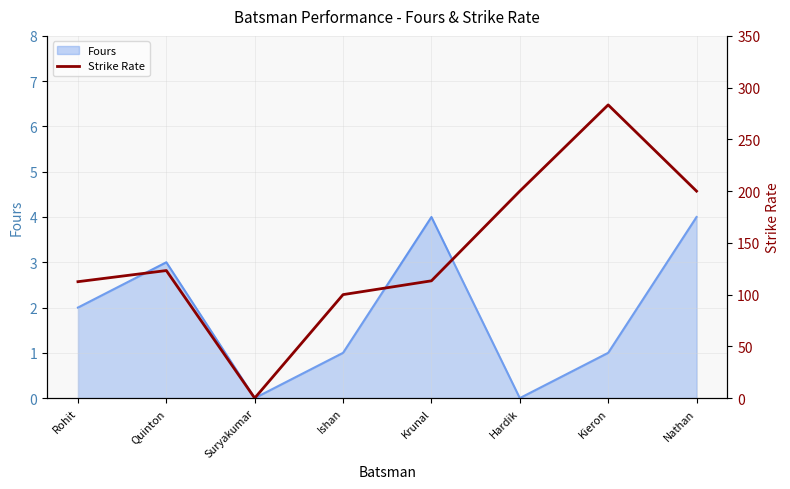

The value at Krunal is 113.3. True or false?

True